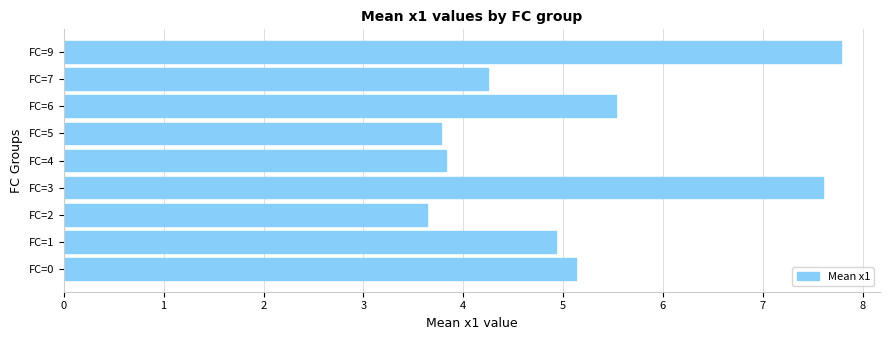

Between FC=3 and FC=6, which is larger?

FC=3